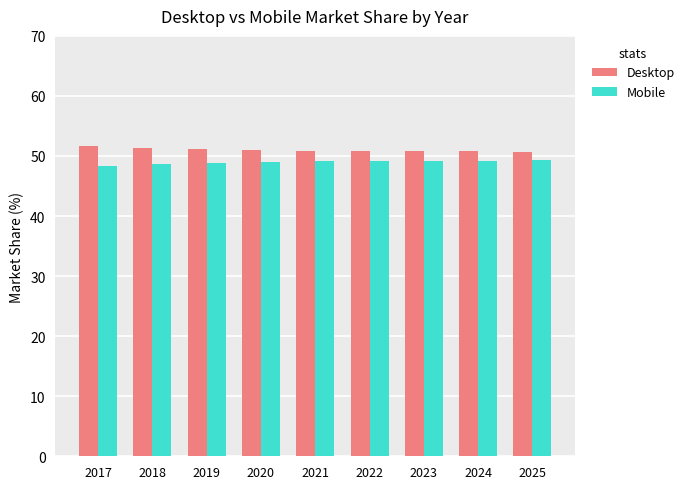

What is the sum of all Mobile values?

440.8